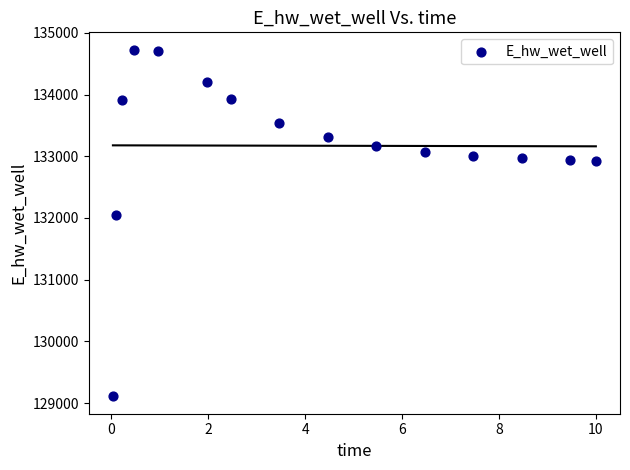

What is the range of X values (max minus min)?

10.0